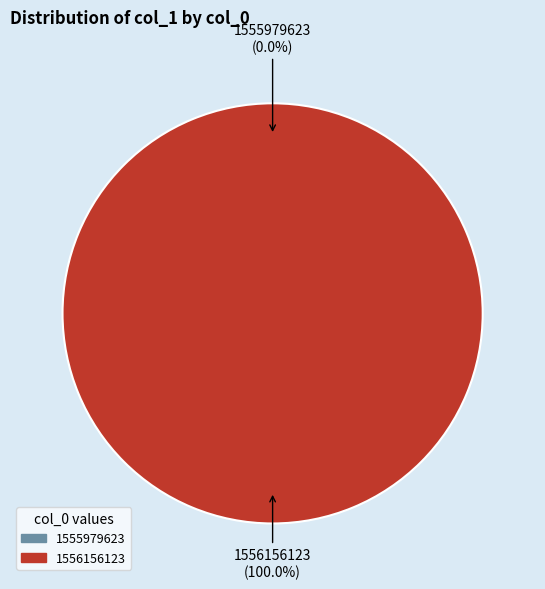

Count the number of slices in the pie.

2